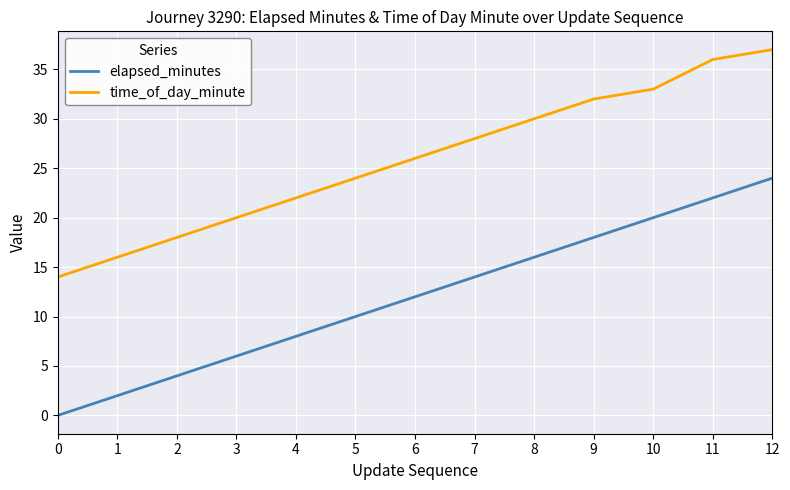

The value of elapsed_minutes at 6 is 12. True or false?

True